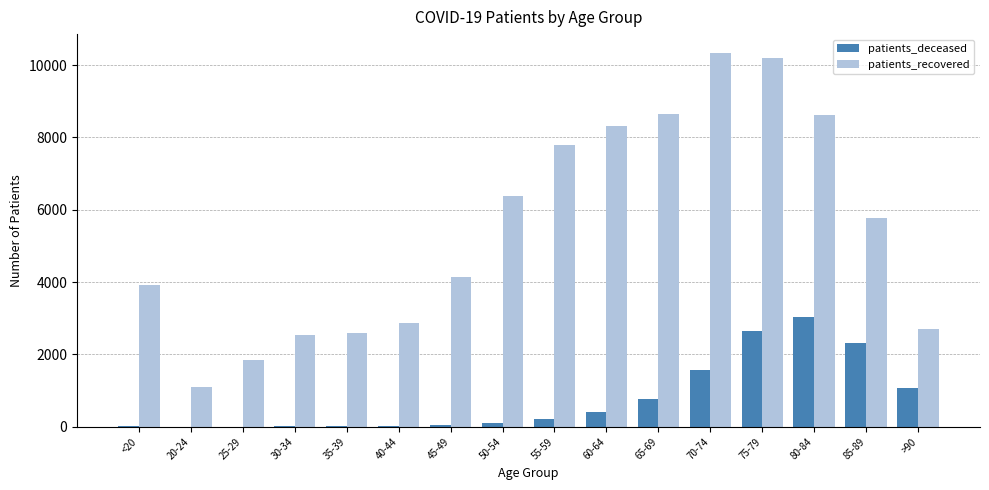

How many data points does each series have?

16